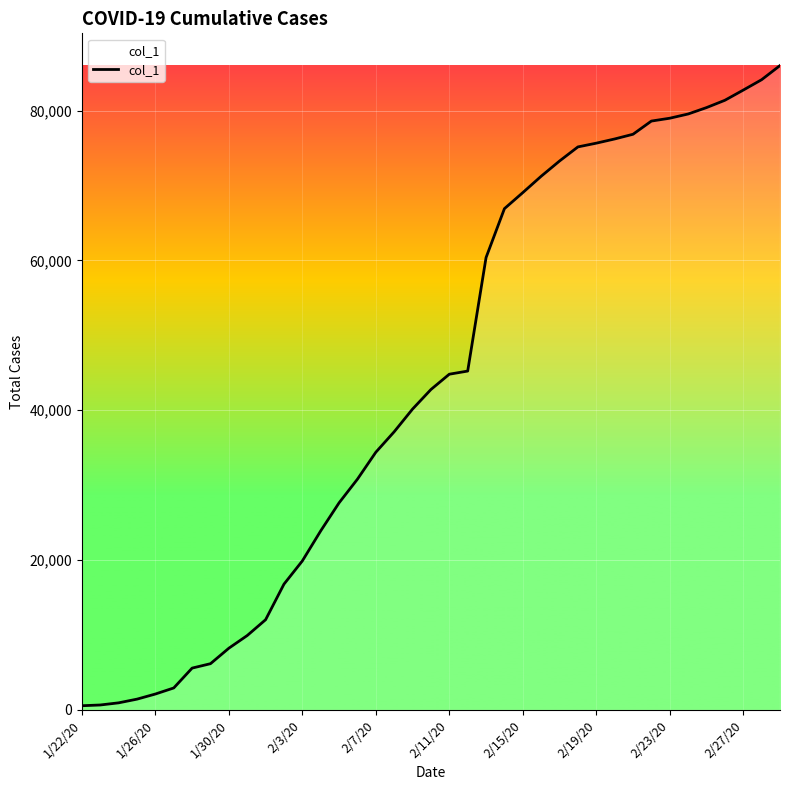

What is the greatest value displayed?

86013